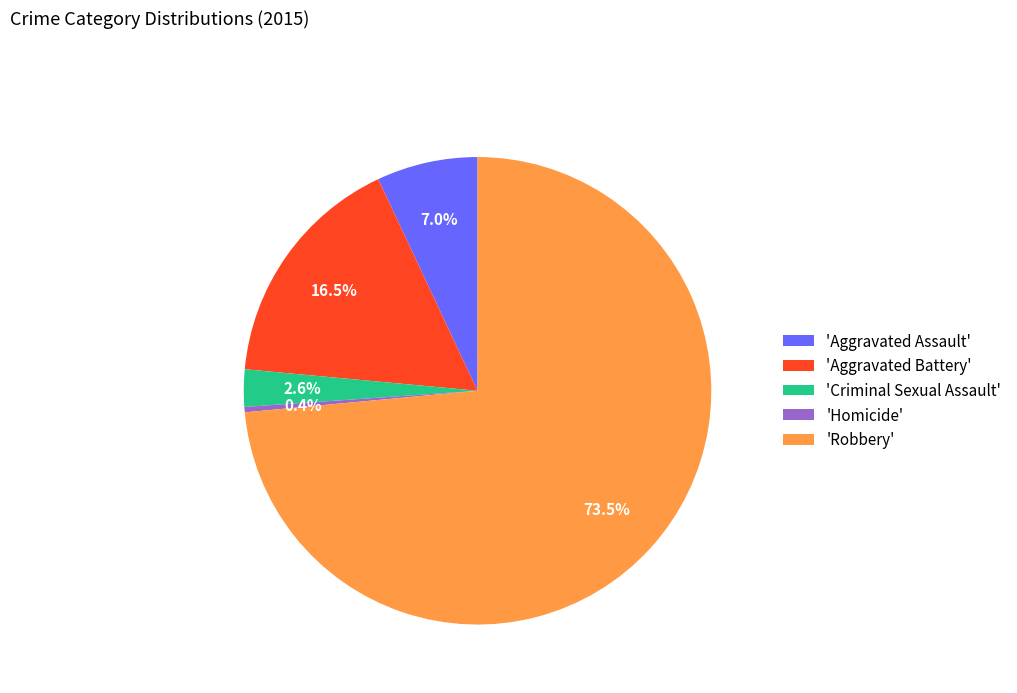

Rank the categories by value from lowest to highest.

'Homicide', 'Criminal Sexual Assault', 'Aggravated Assault', 'Aggravated Battery', 'Robbery'